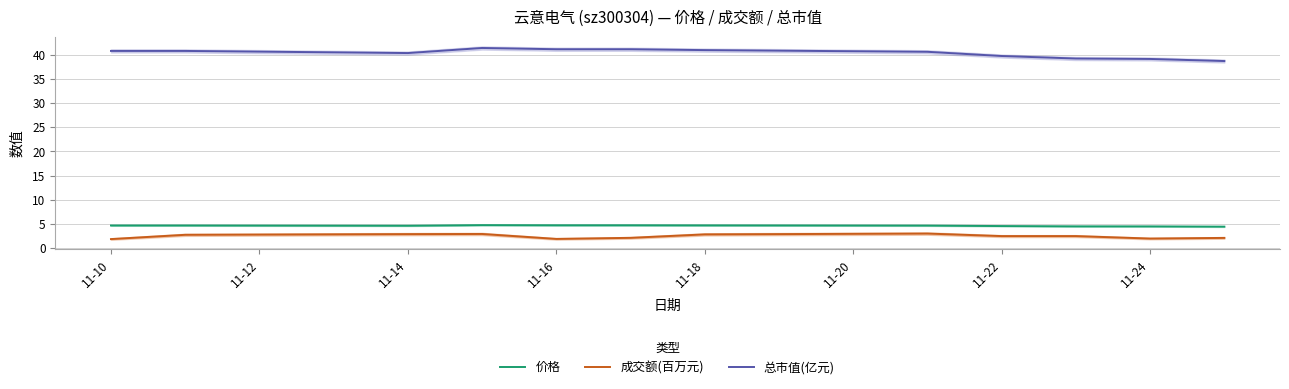

Which series has the largest range (max minus min)?

总市值(亿元)